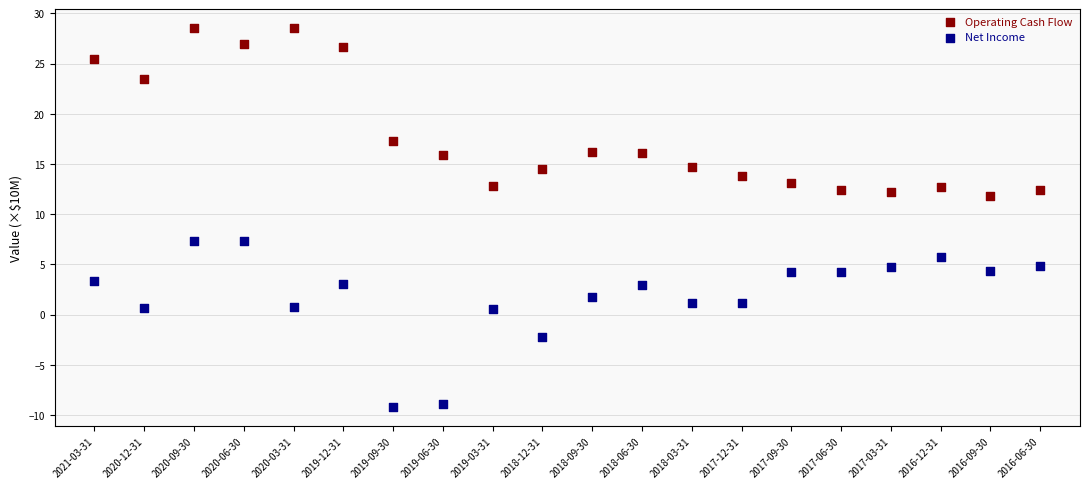

Which series reaches the maximum Y coordinate?

Operating Cash Flow